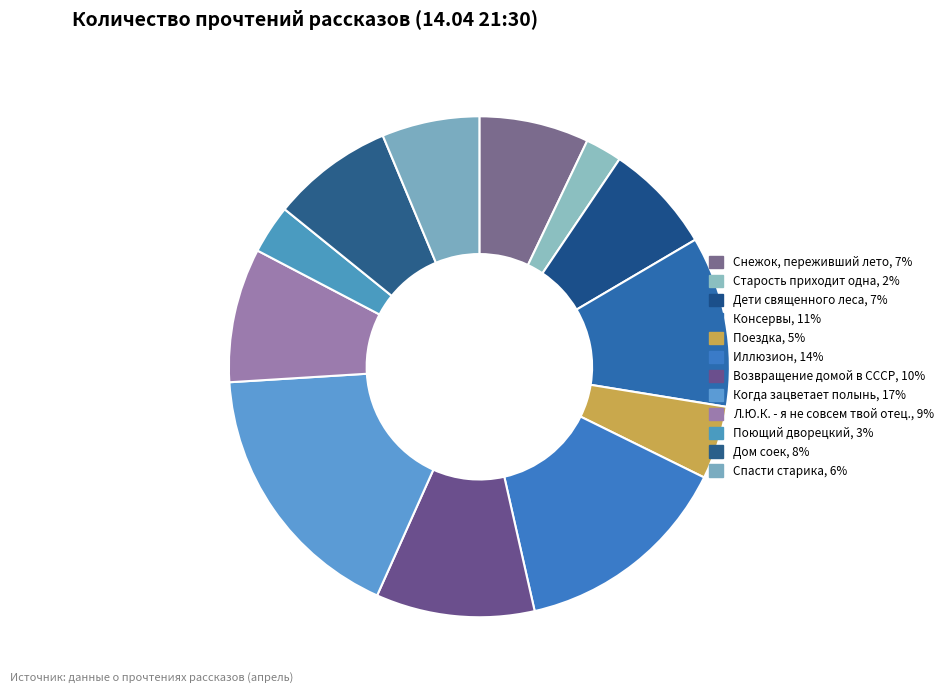

How many slices are in this pie chart?

12